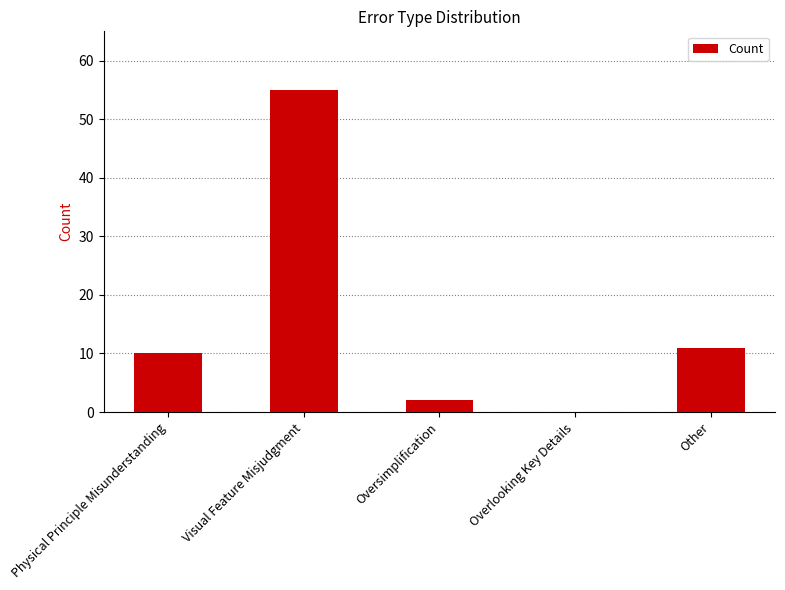

What is the sum of all values?

78